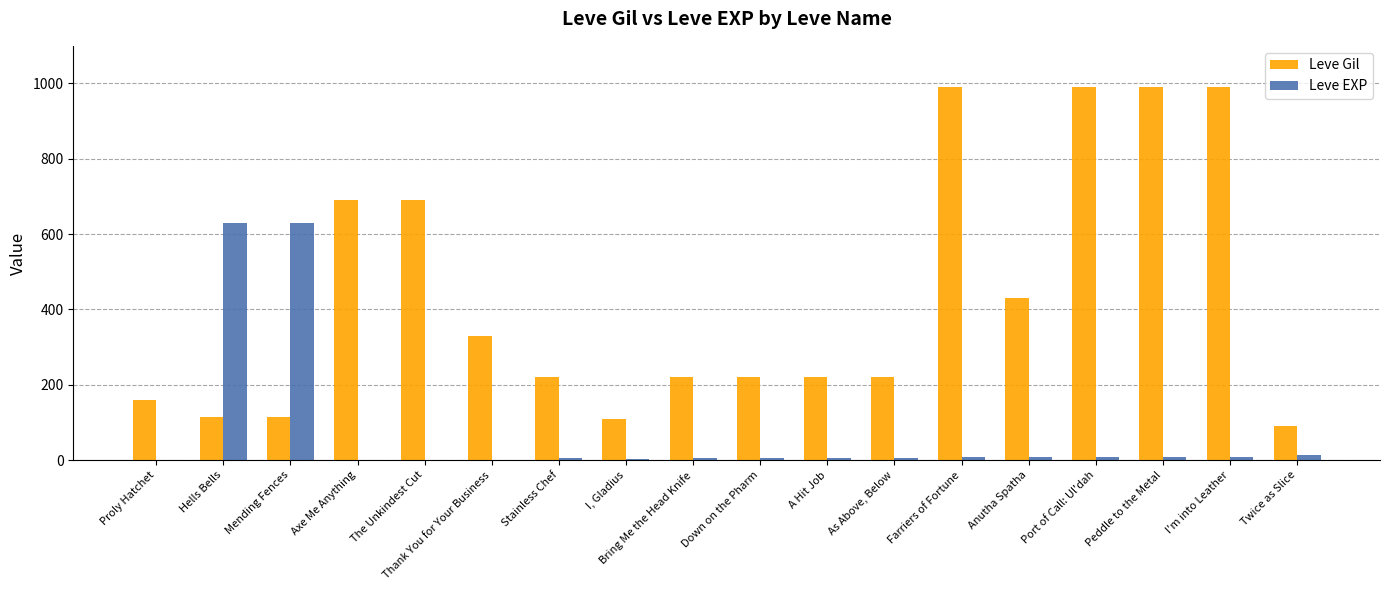

What is the sum of the Leve EXP values at Down on the Pharm and Mending Fences?

635